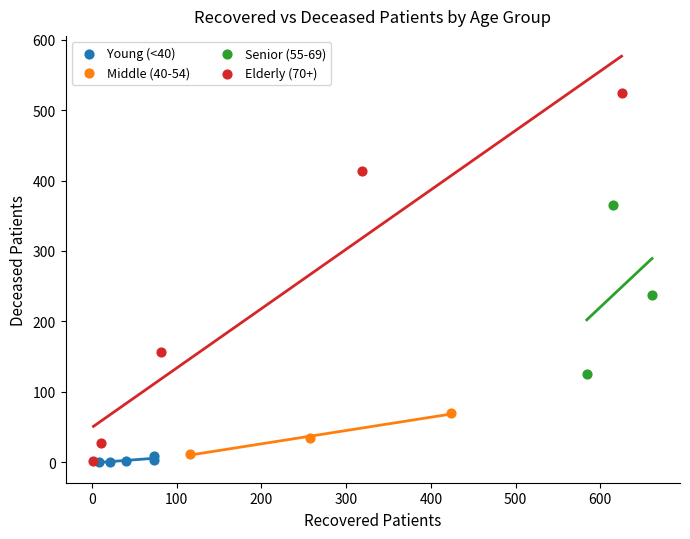

Which series has the widest spread of Y values?

Elderly (70+)